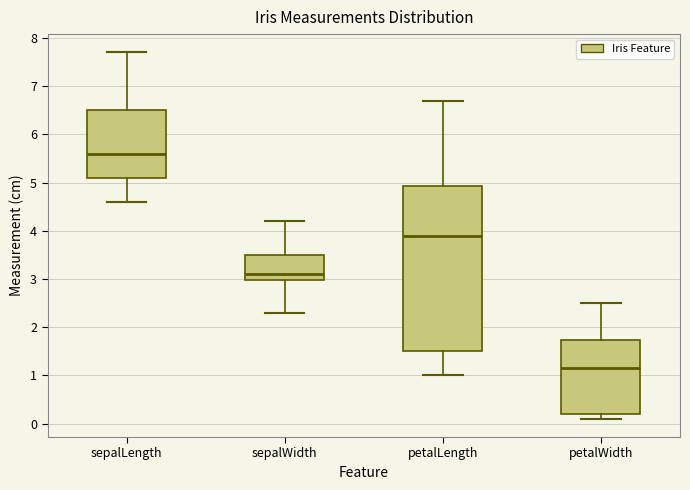

Which box has the lowest median line?

petalWidth